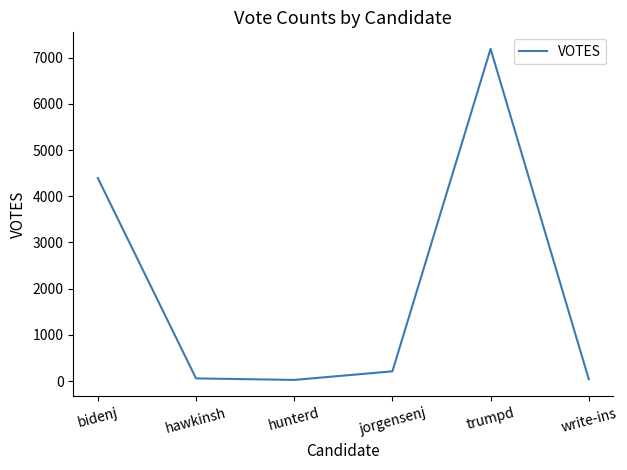

How many interior local peaks (higher than both neighbors) does the data have?

1